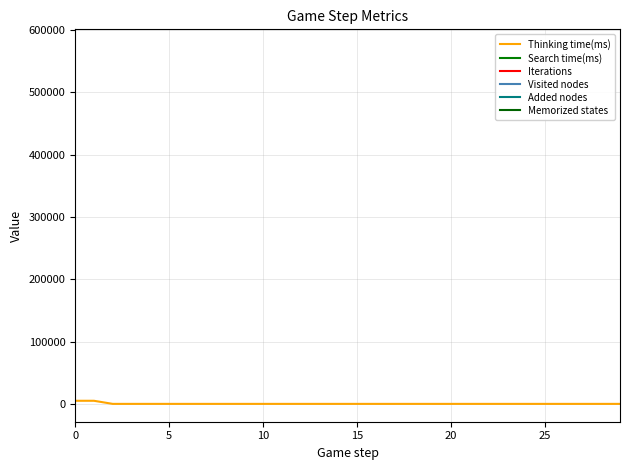

The value of Search time(ms) at 9 is nan. True or false?

False